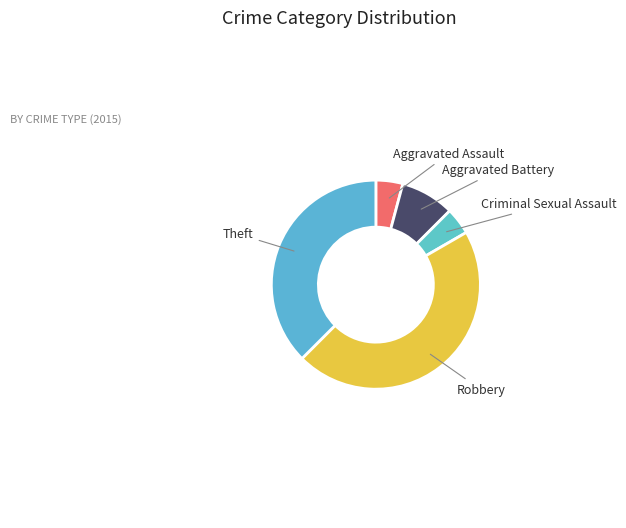

Which has a higher value, Criminal Sexual Assault or Aggravated Battery?

Aggravated Battery